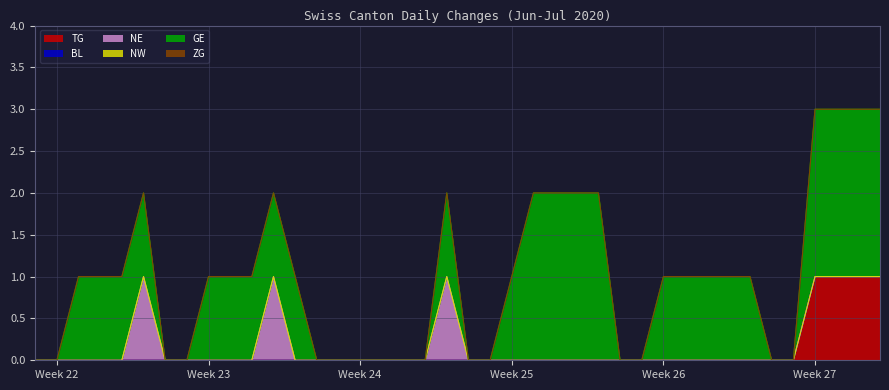

What is the label of the 12th point from the right?

2020-06-28